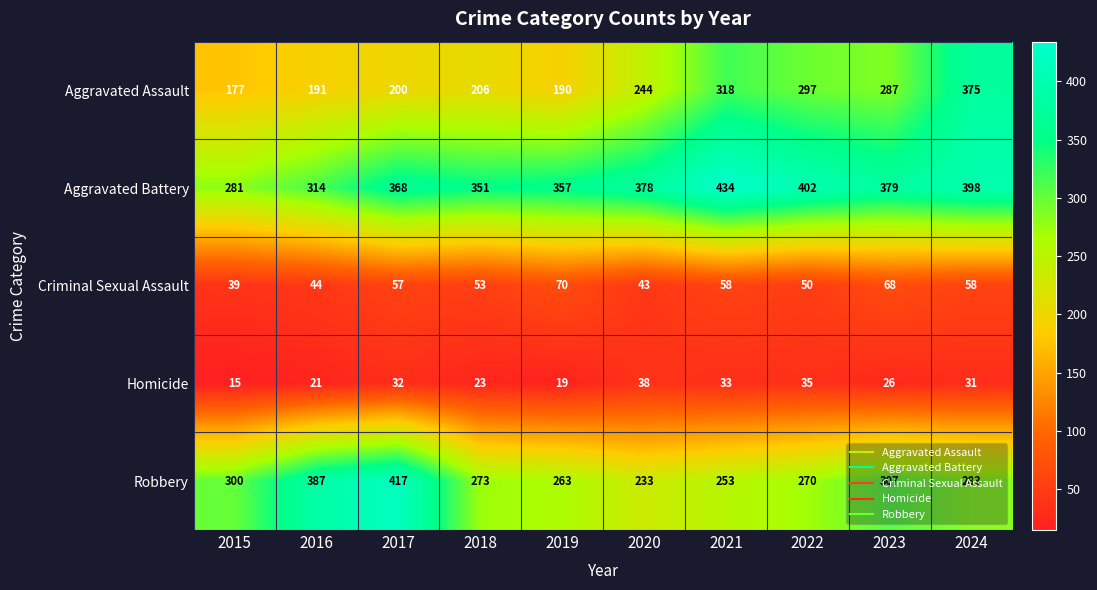

Rank the series by their maximum value, from highest to lowest.

Aggravated Battery, Robbery, Aggravated Assault, Criminal Sexual Assault, Homicide